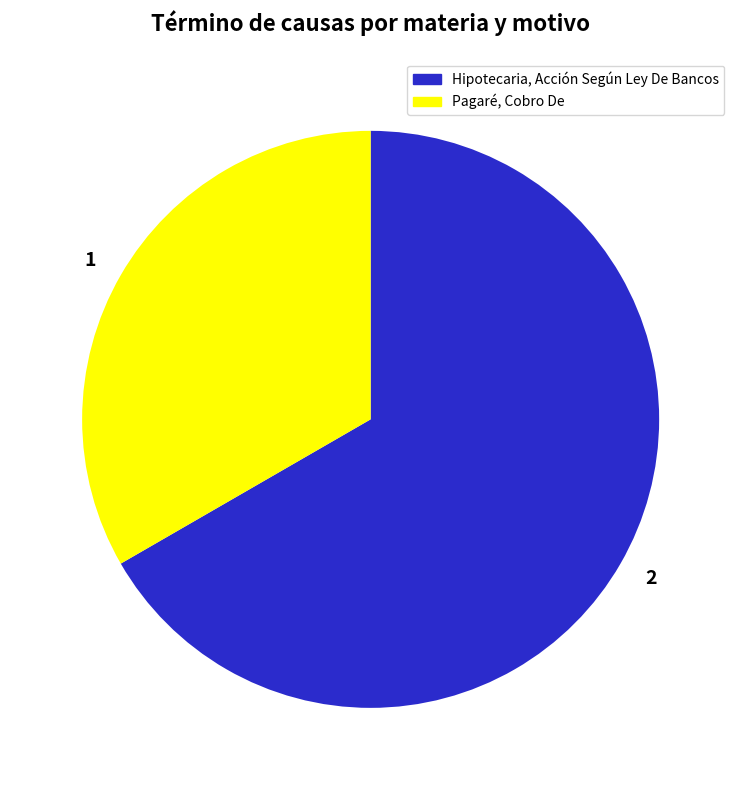

Rank the categories by value from highest to lowest.

2, 1